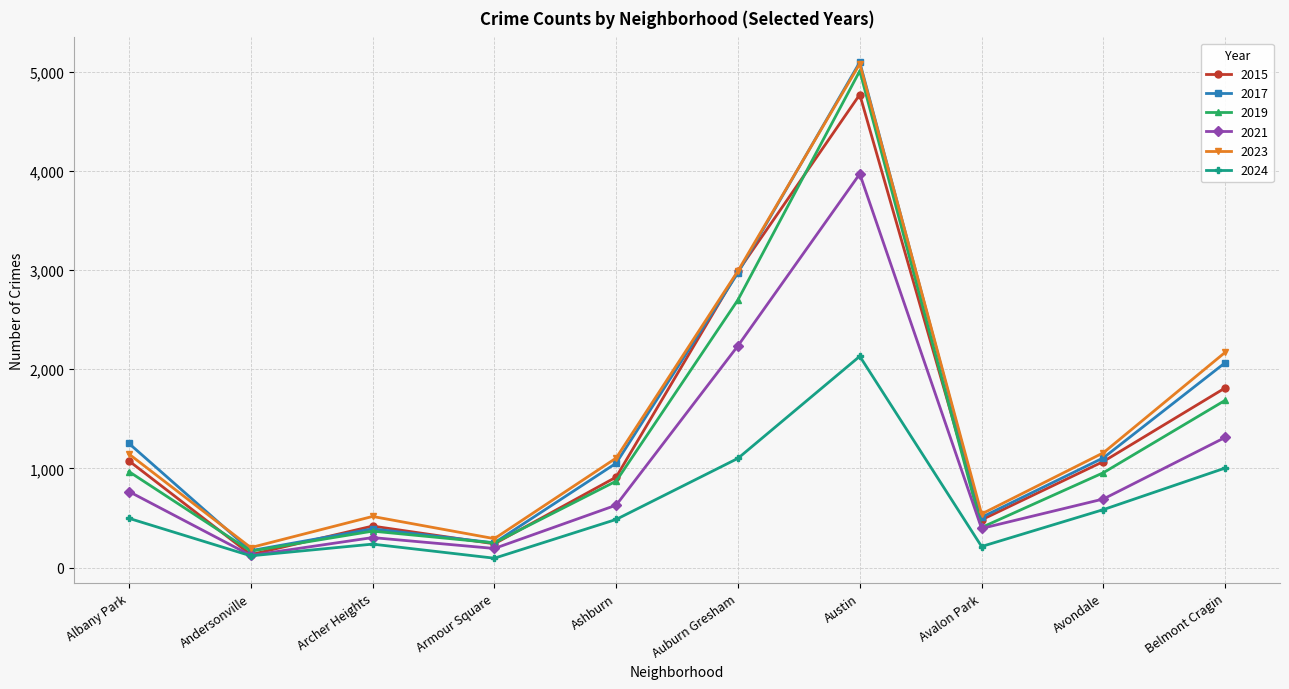

How many lines are shown in the chart?

6